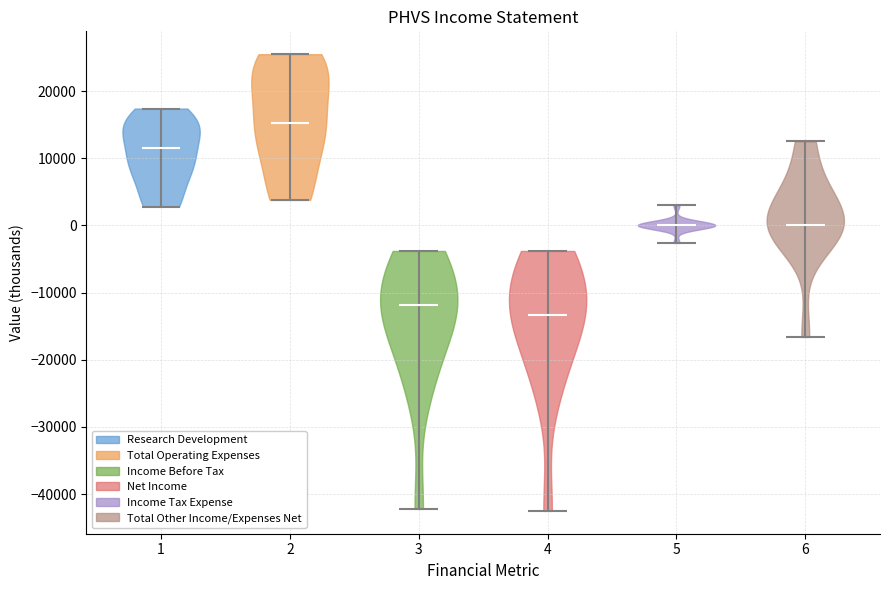

Where does the median line of the violin at x = 3 sit on the y-axis? The values are not printed on the chart, so give them approximately, as read against the axis.

-12000